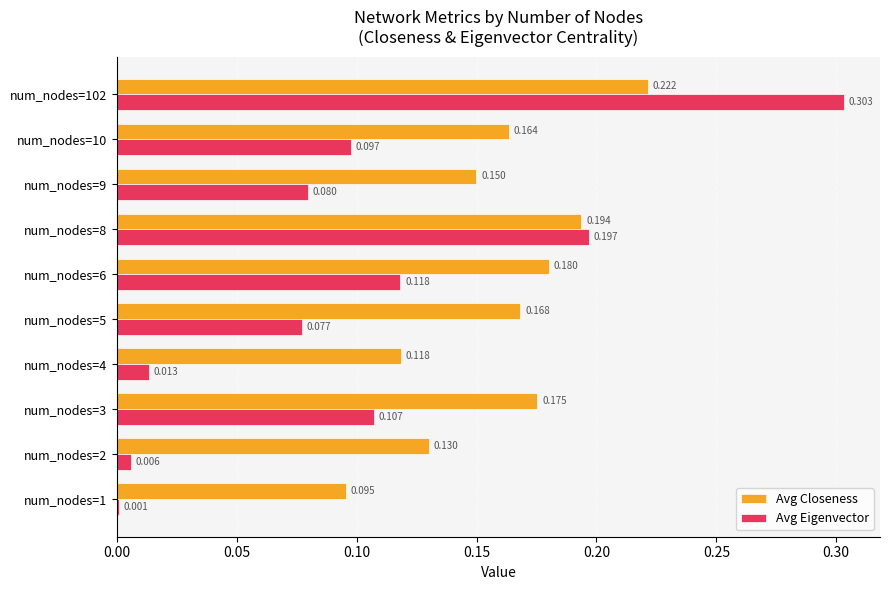

Which series changed the most between num_nodes=2 and num_nodes=4?

Avg Closeness